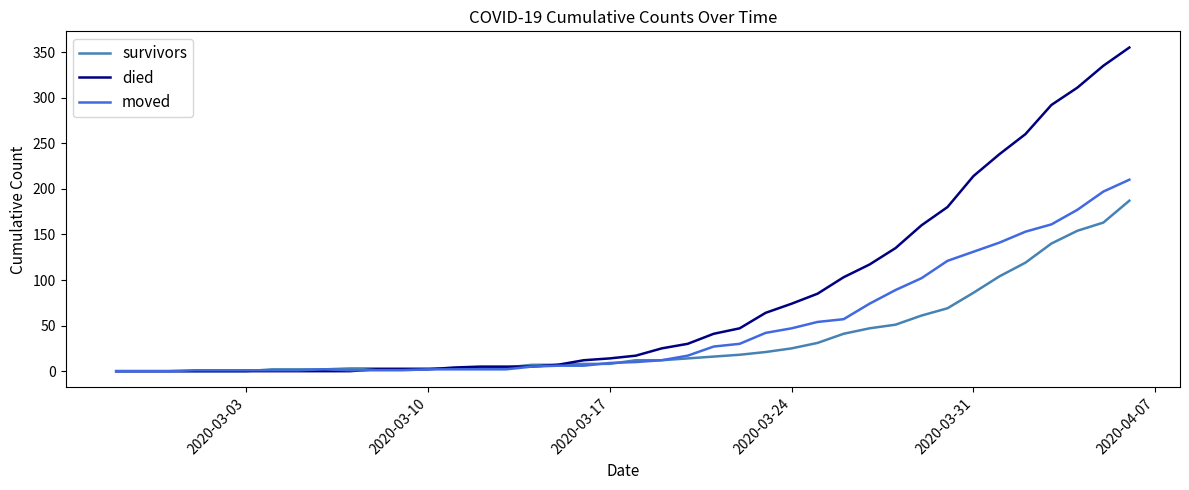

What is the highest value of the died series?

355